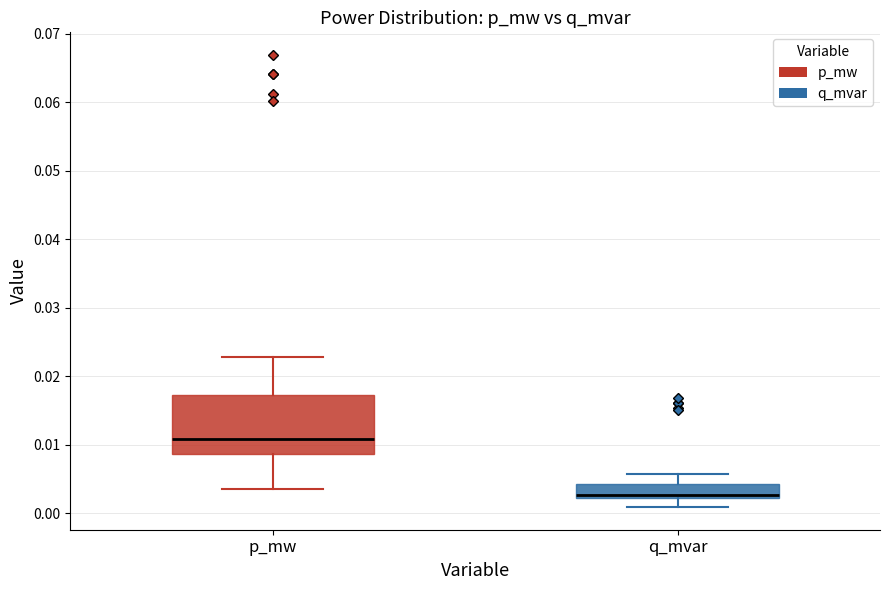

Reading left to right, transcribe this box plot: for each box, give where its median line is, the range the box spans, and where its two whiskers end, as read against the y-axis. The values are not printed on the chart, so give them approximately, as read against the axis.

p_mw: median 0.011, box 0.009 to 0.017, whiskers 0.004 to 0.023
q_mvar: median 0.003, box 0.002 to 0.004, whiskers 0.001 to 0.006